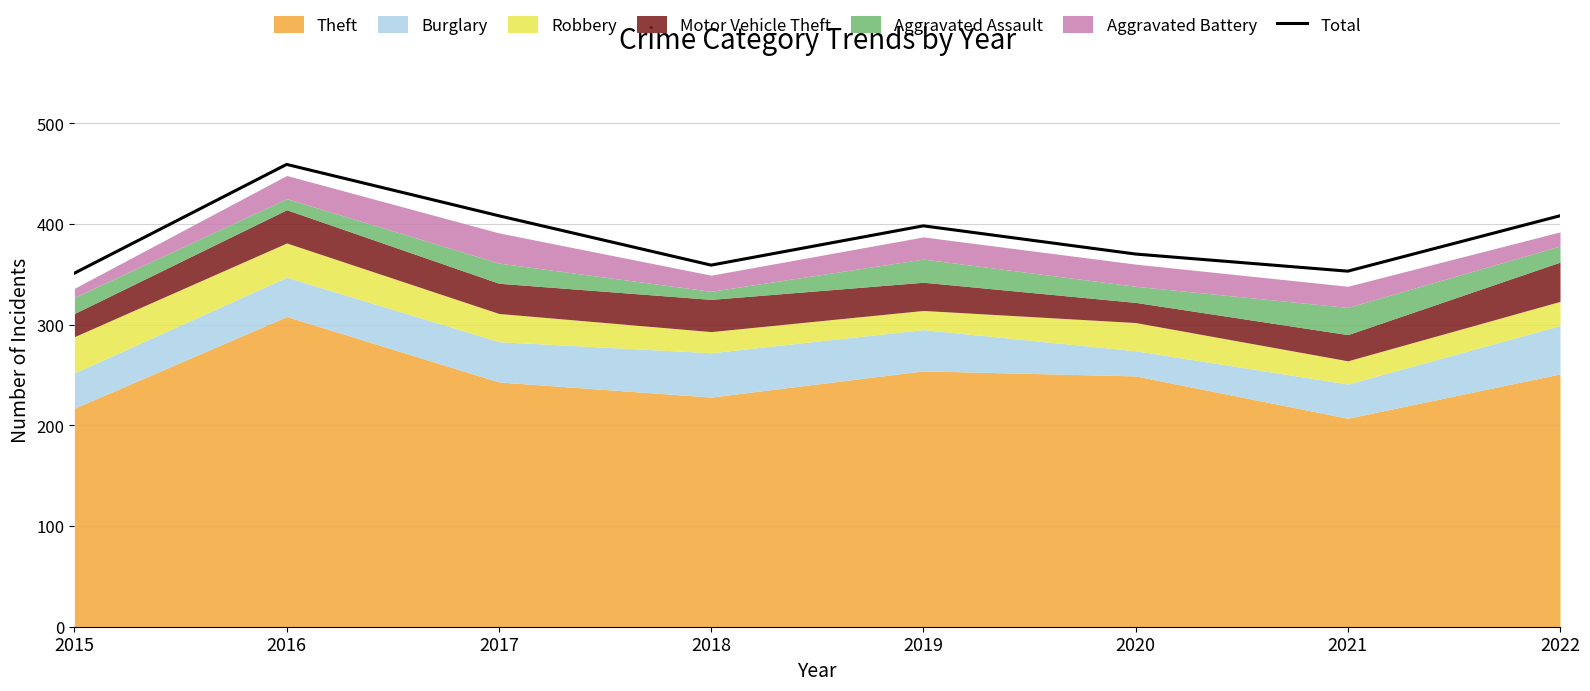

The chart shows a value of 244 at 2020. True or false?

False